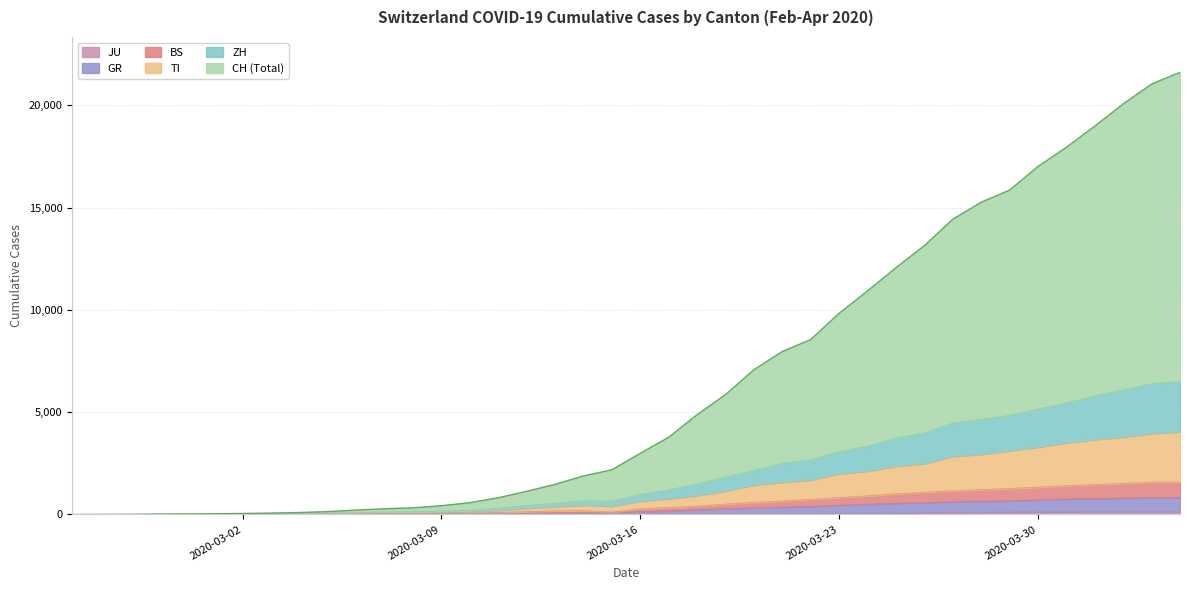

True or false: CH and GR cross at least once.

False